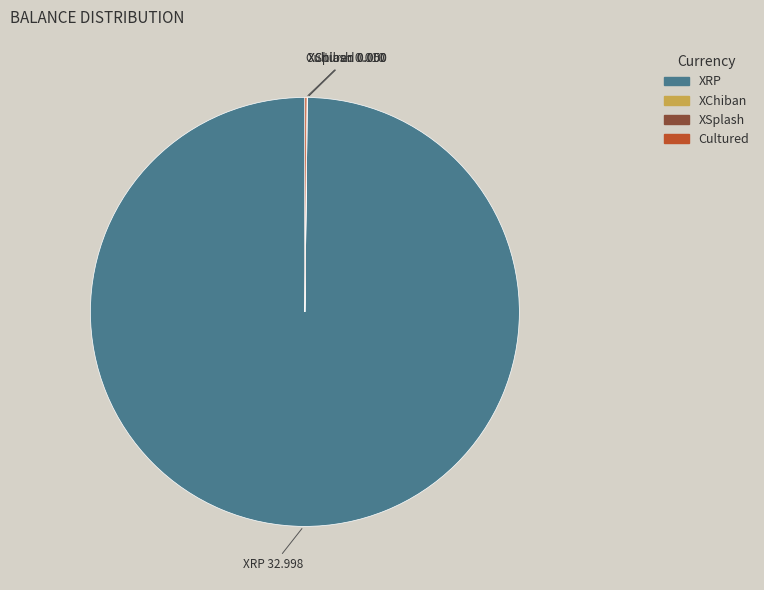

Which slice is the largest?

XRP